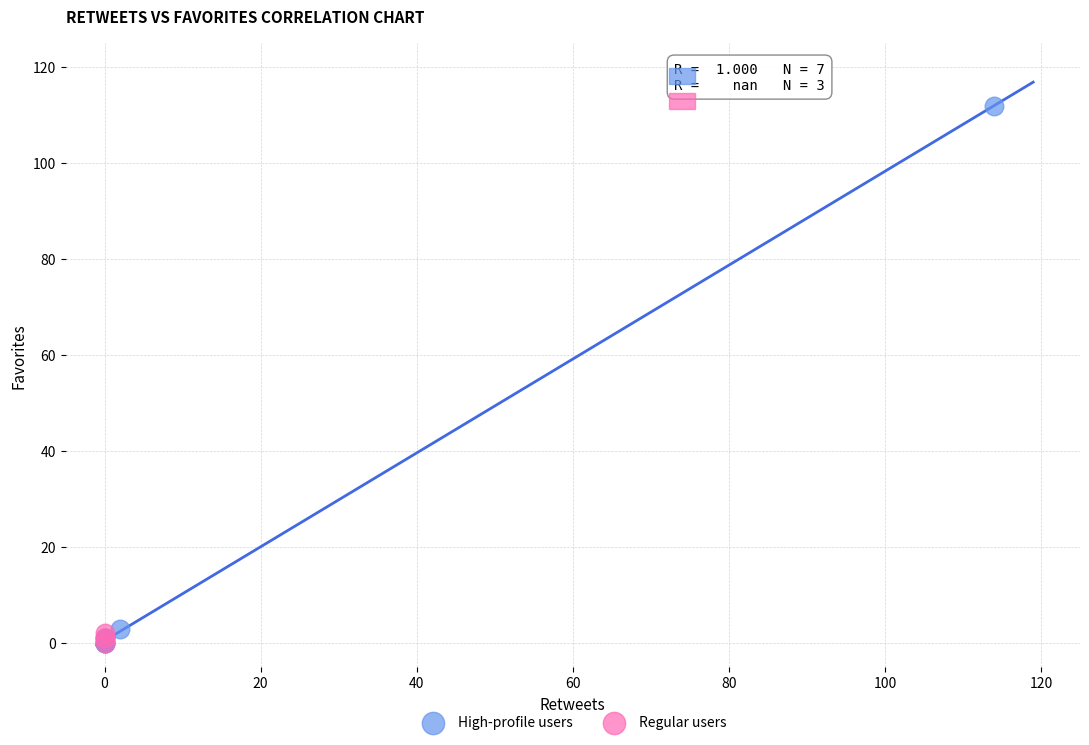

Which series has the largest Y range (max minus min)?

High-profile users